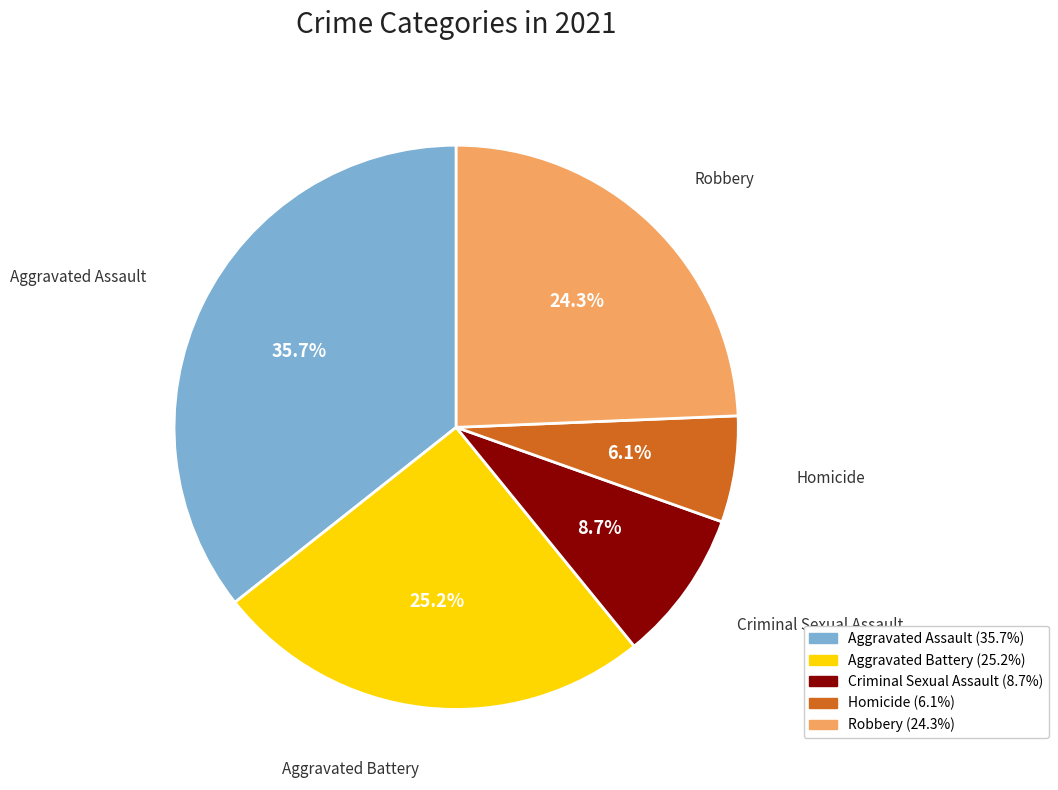

Is there any slice that represents more than half of the pie?

No